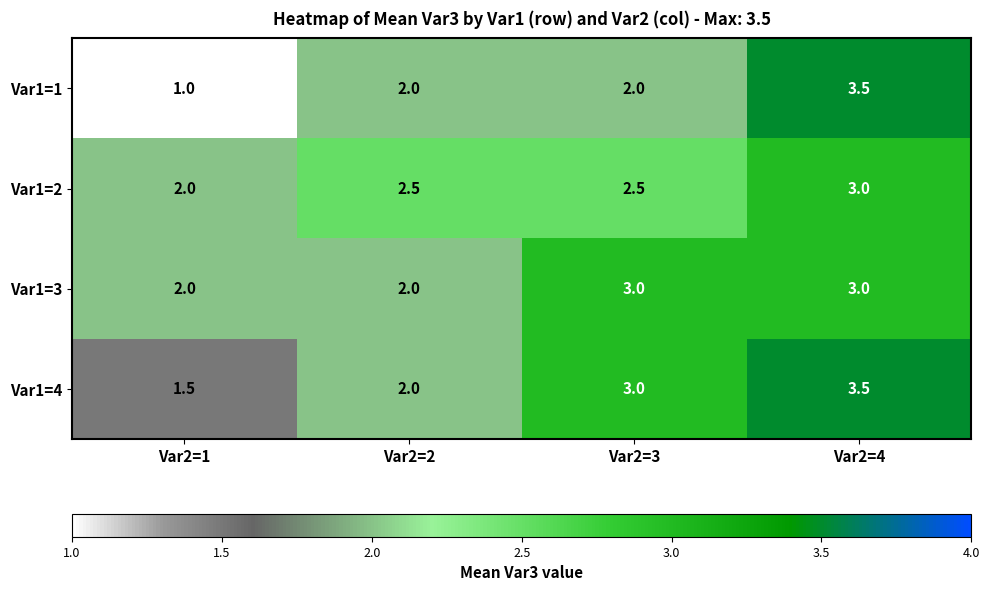

The value of Var1=4 at Var2=2 is 0.6. True or false?

False